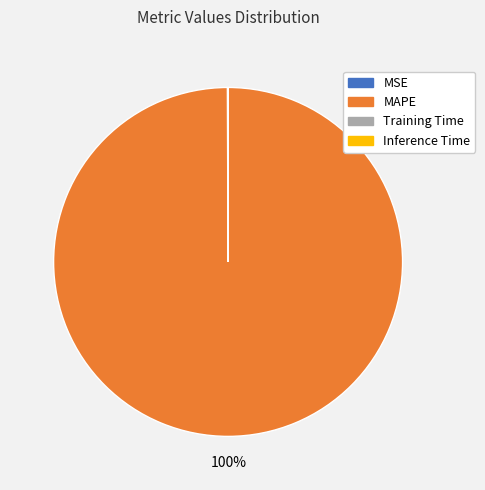

To the nearest percent, what portion does MAPE represent?

100%